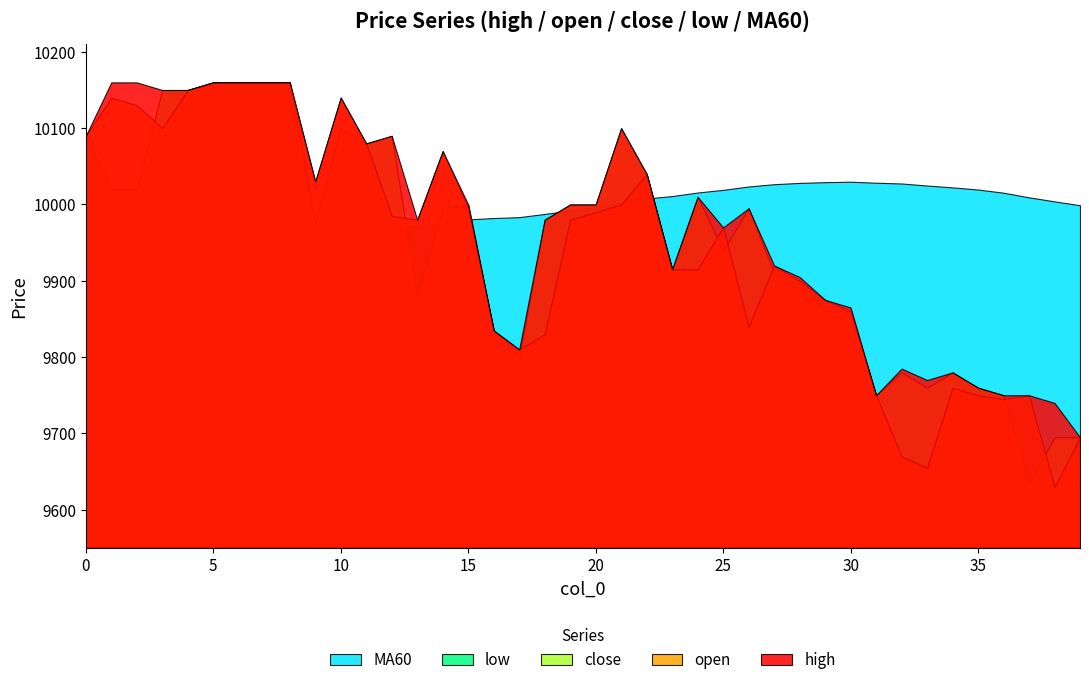

Which series has the widest spread of values?

low